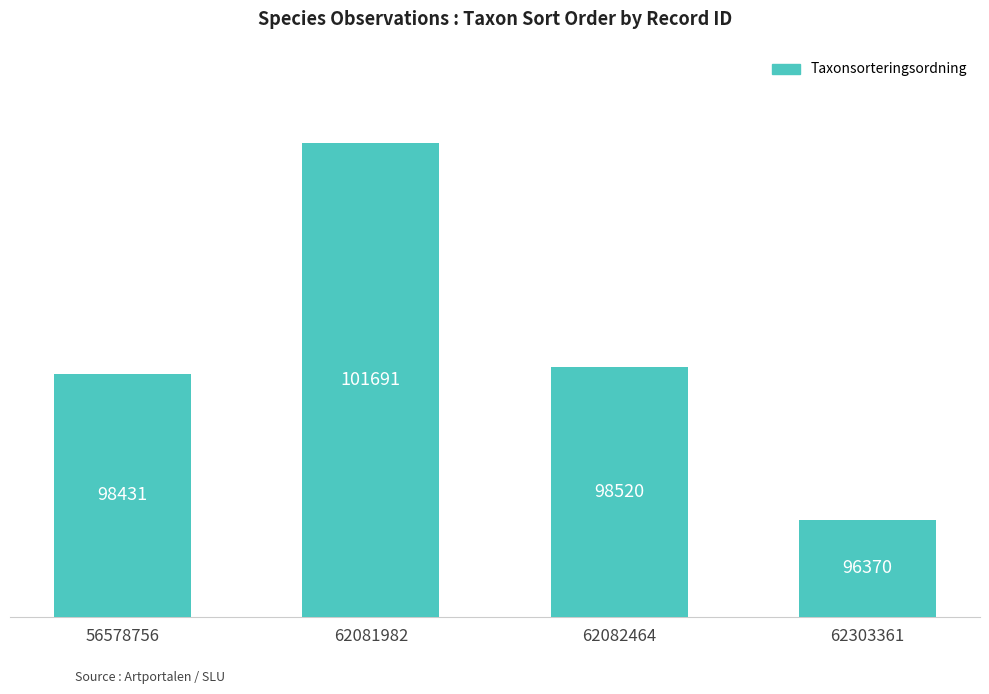

How many values are below 98520?

2